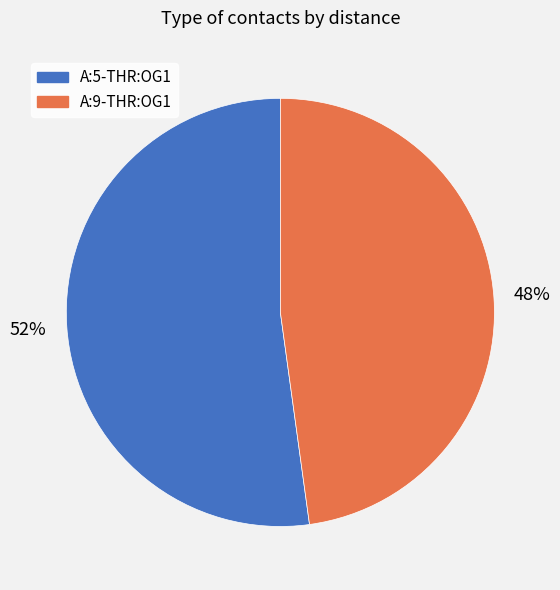

The A:5-THR:OG1 slice represents 60% of the pie. True or false?

False